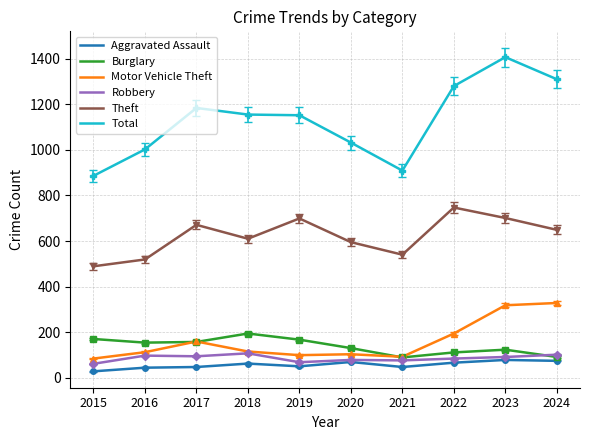

What are all the series names shown in the legend?

Aggravated Assault, Burglary, Motor Vehicle Theft, Robbery, Theft, Total